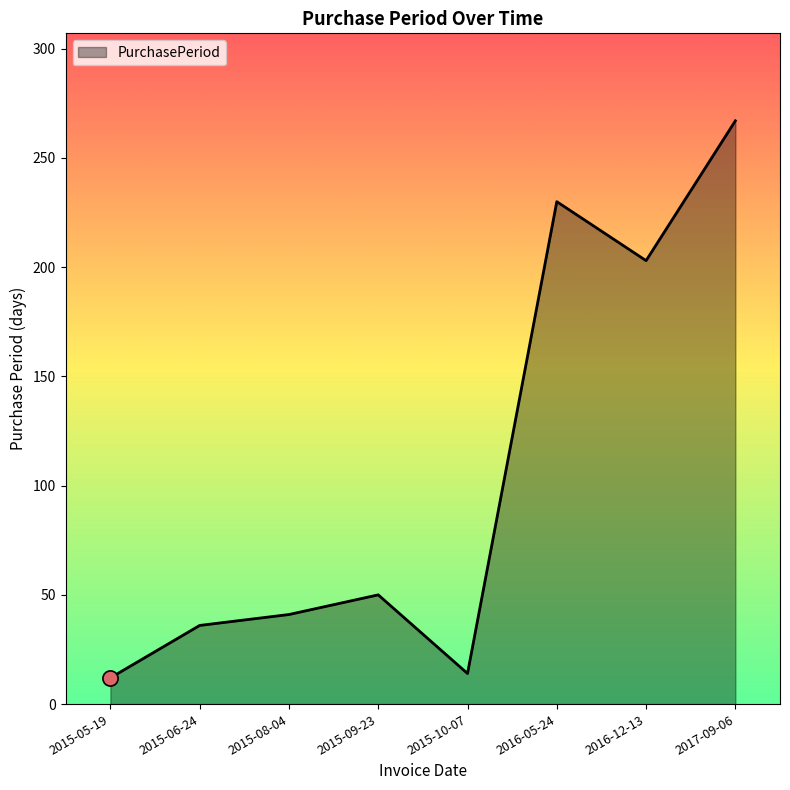

What is the change in value from 2016-12-13 to 2017-09-06?

+64